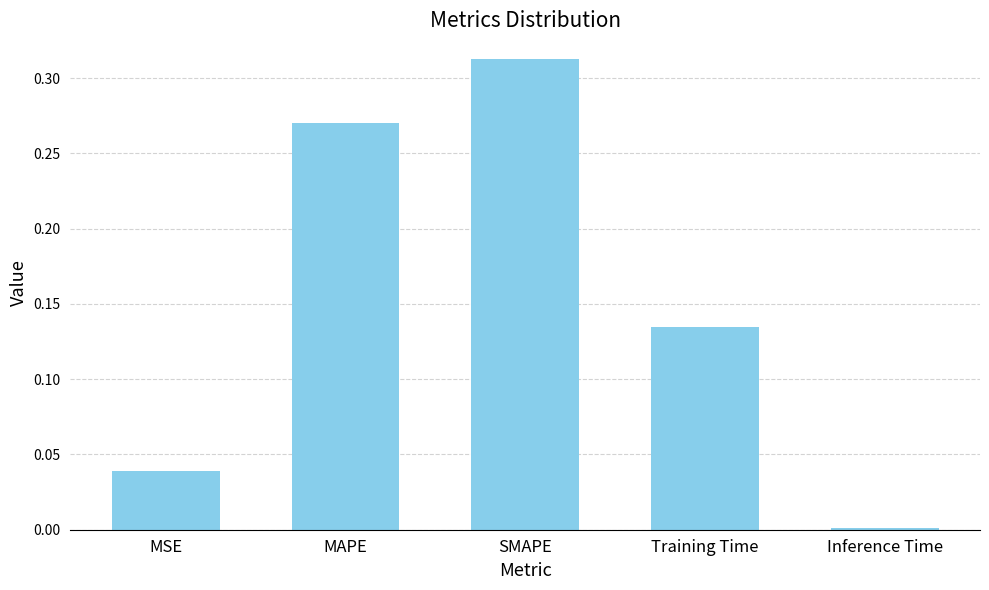

What is the change in value from MSE to MAPE?

+0.2